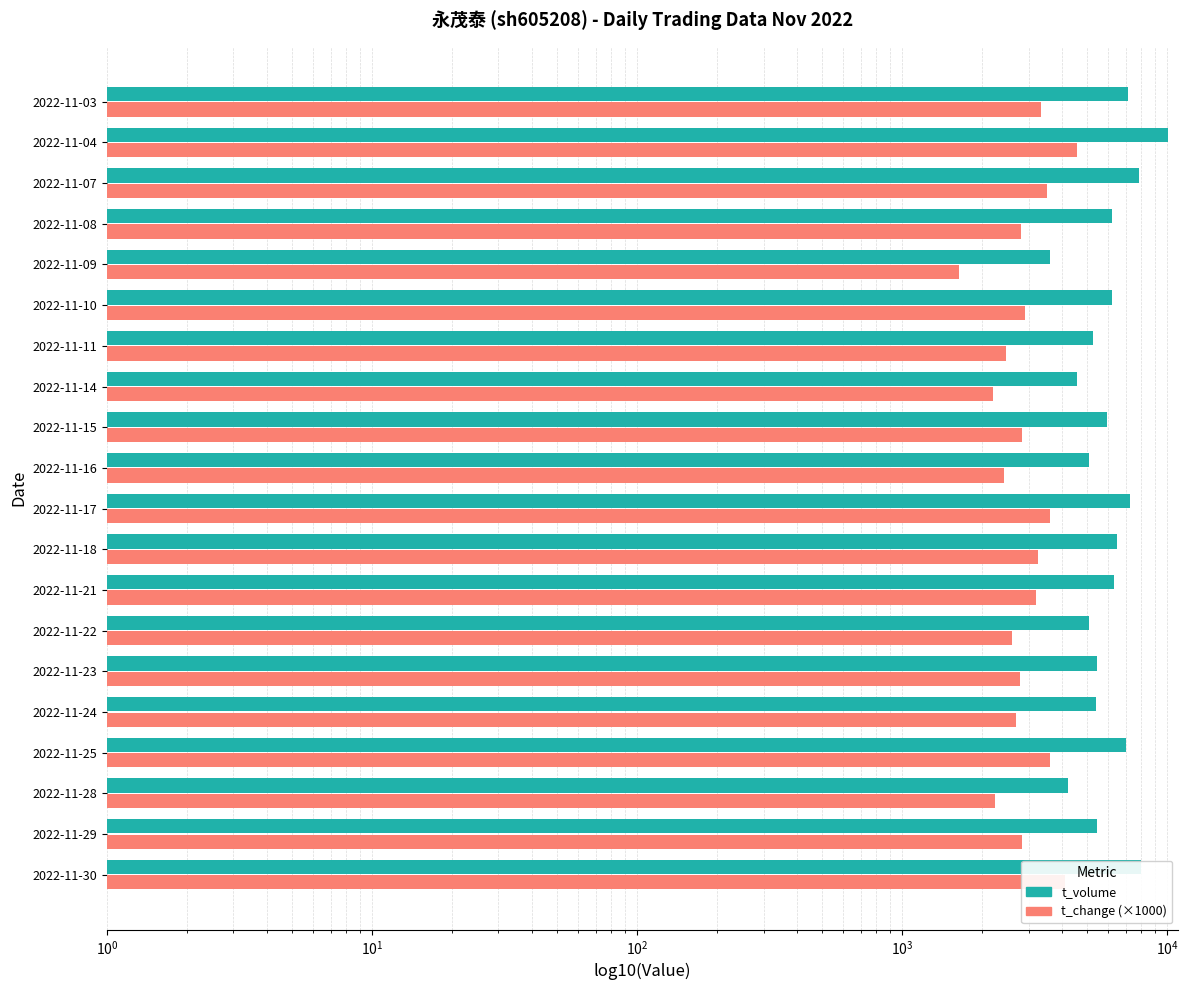

What is the lowest value of the t_volume series?

3617